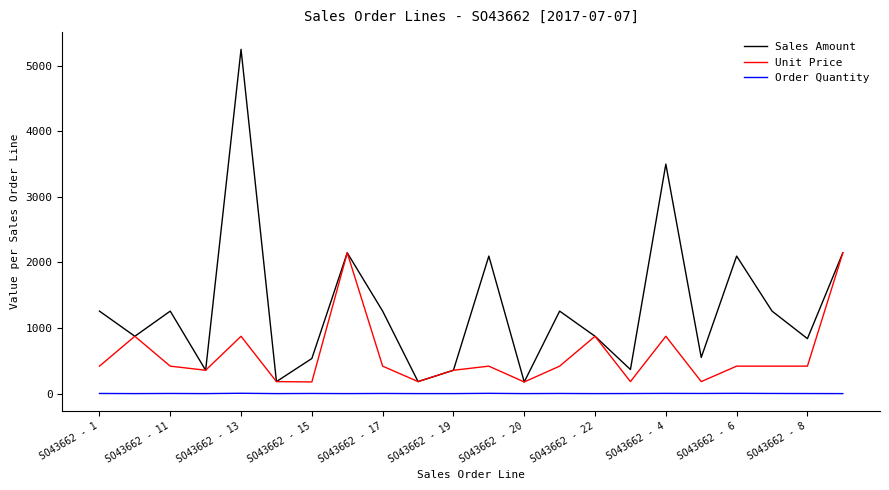

True or false: Order Quantity and Unit Price cross at least once.

False